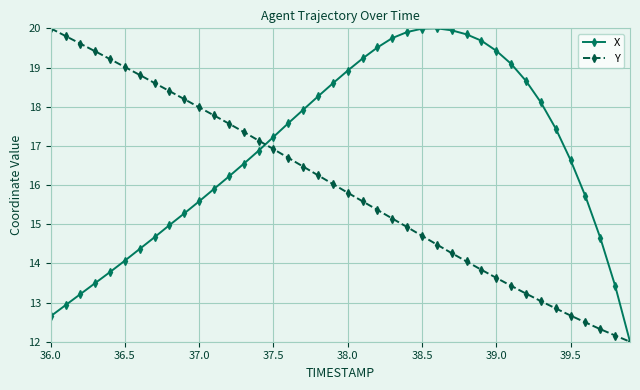

What is the maximum value for X?

20.0